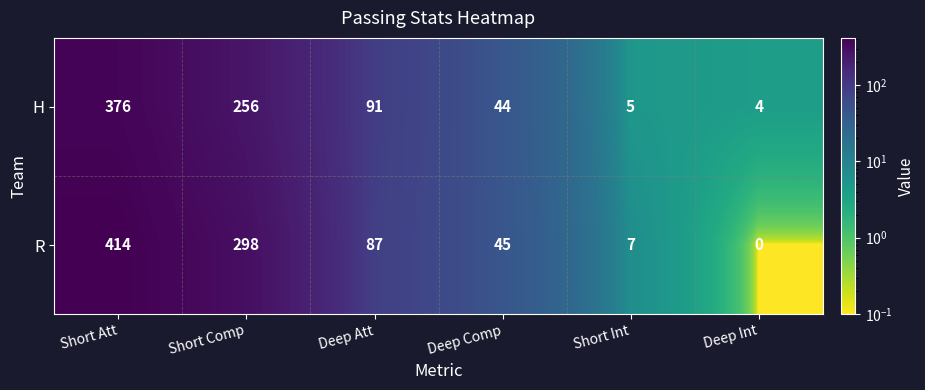

At which label does H reach its peak?

Short Att